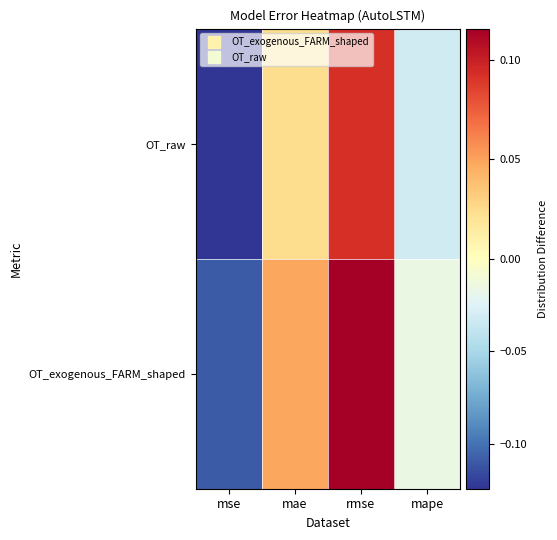

Which series has the widest spread of values?

OT_exogenous_FARM_shaped